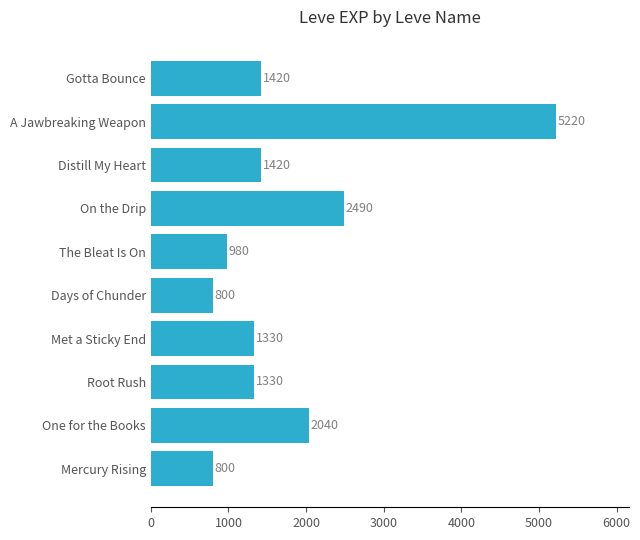

Reading bottom to top, transcribe all the data shown in this chart.

800	2040	1330	1330	800	980	2490	1420	5220	1420